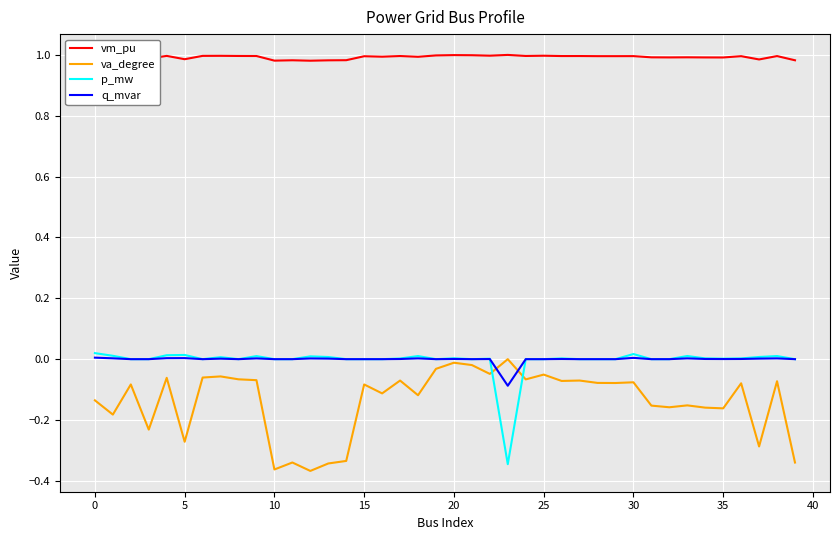

Which series has the largest total across all categories?

vm_pu